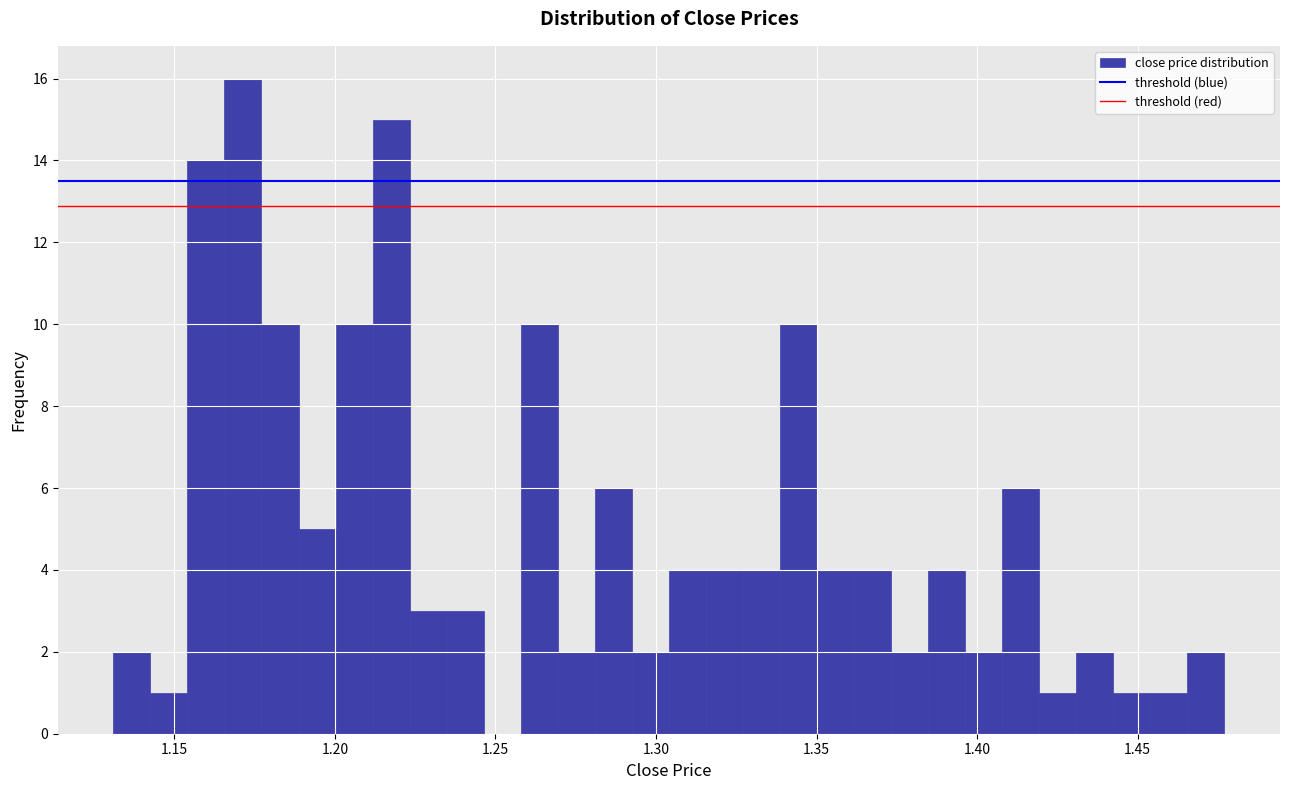

Read against the x-axis, roughly where is the centre of the tallest bar?

1.170